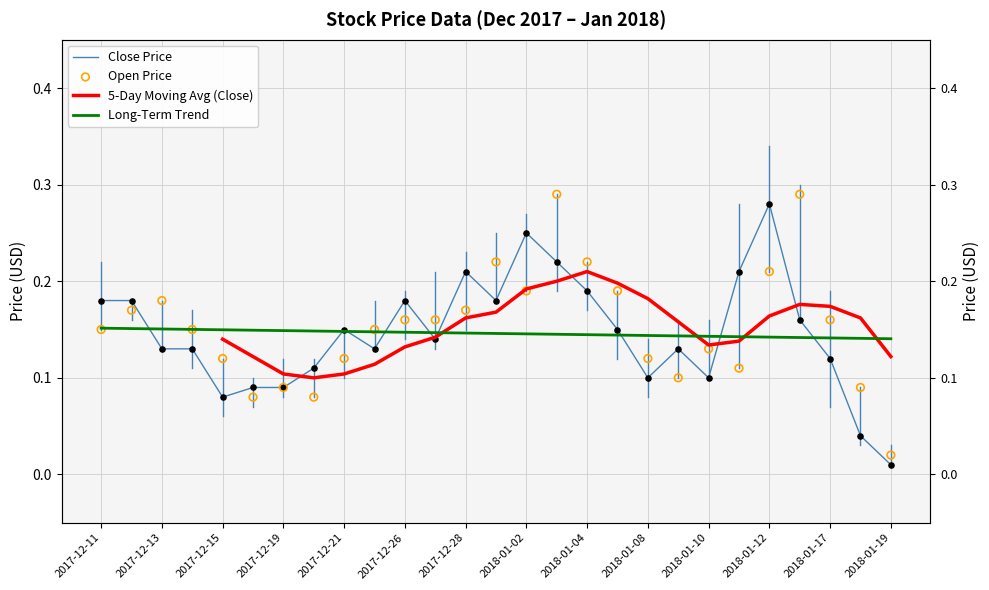

Which series reaches the minimum Y coordinate?

Close Price